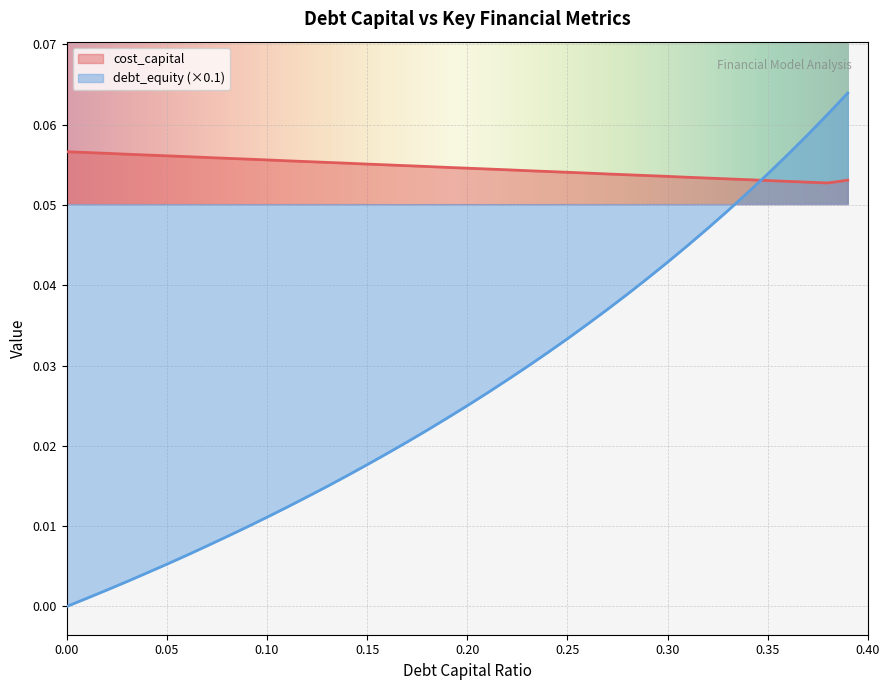

Is it true that cost_capital equals 0.0 at 0.28?

False